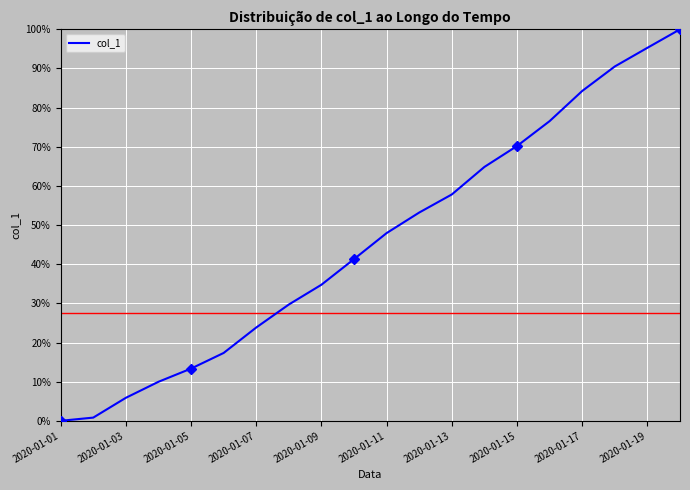

True or false: col_1 has a value of 12.3 at 2020-01-13.

False